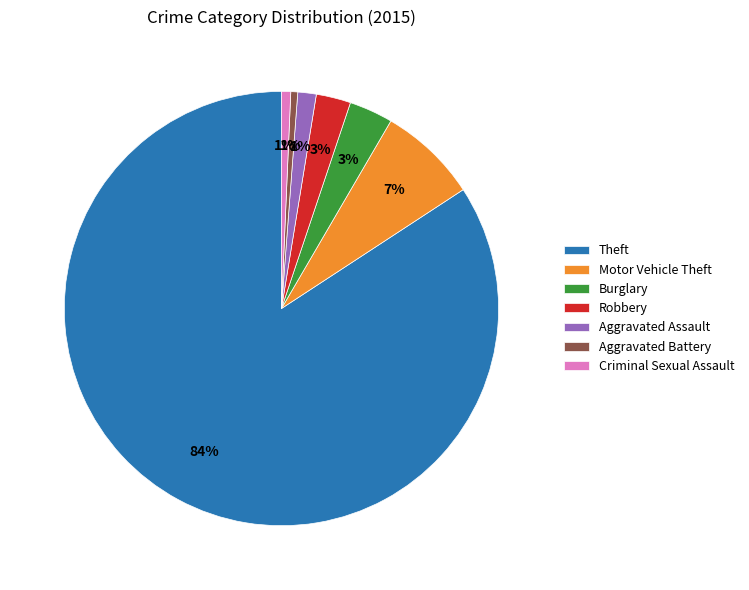

How many segments does this pie chart have?

7